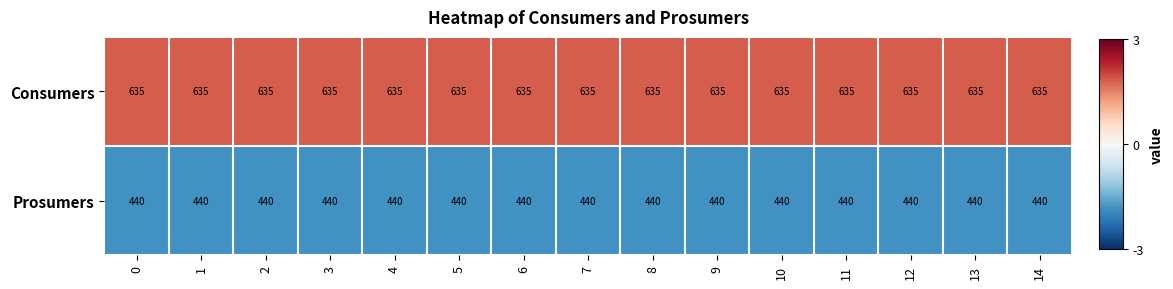

What is the spread (max minus min) of values at 9?

195